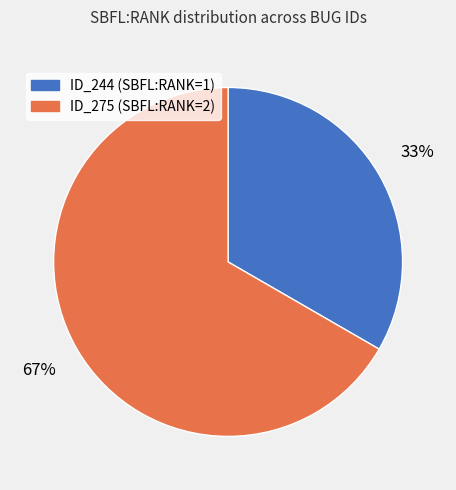

Does any single category account for the majority?

Yes